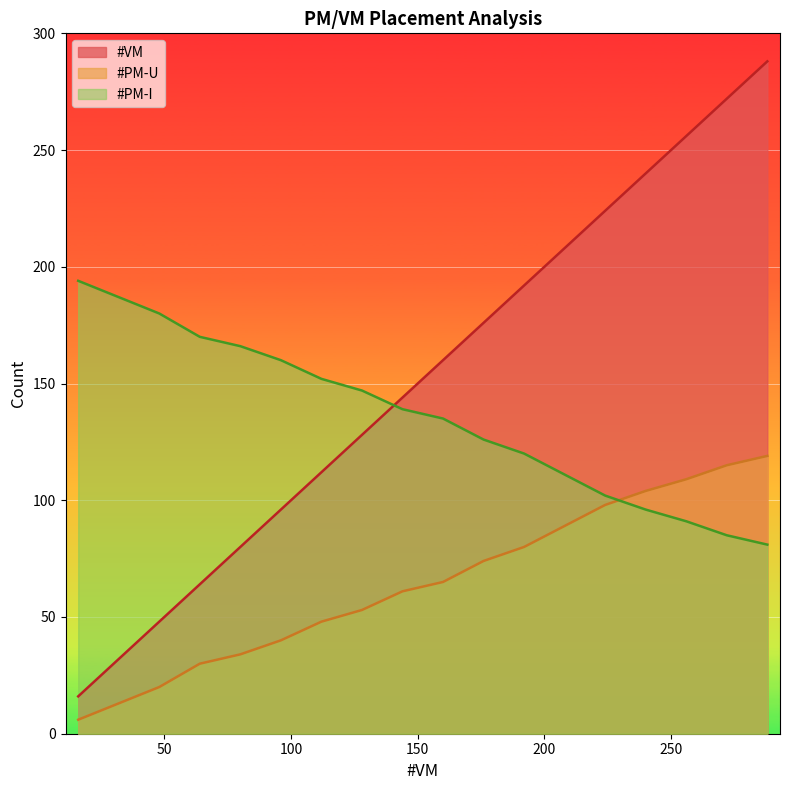

What is the highest value of the #PM-I series?

194